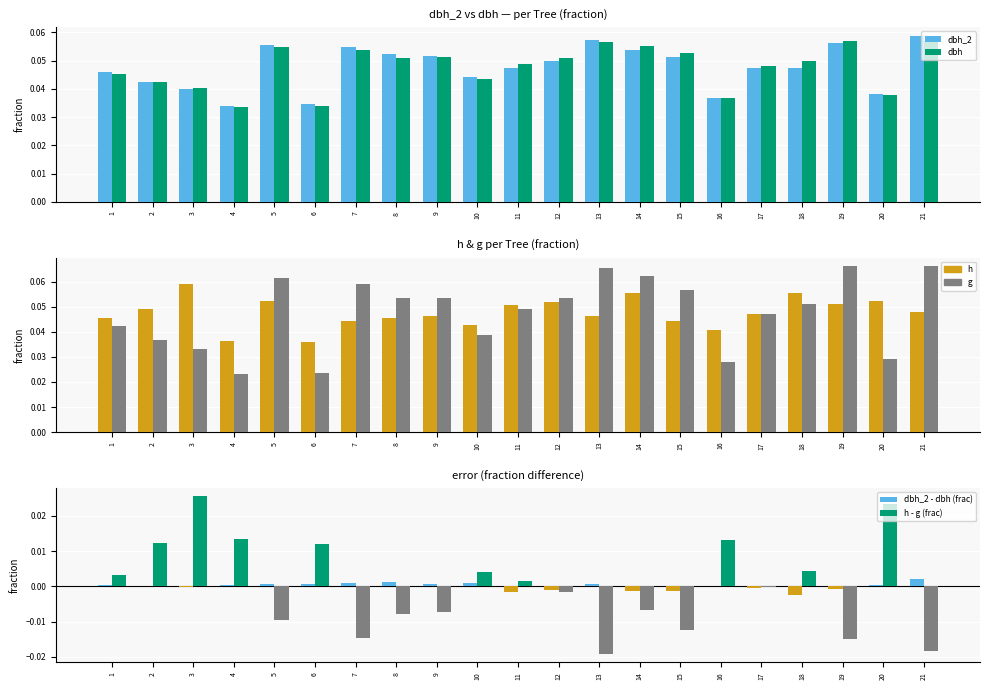

How many groups of bars are there?

21